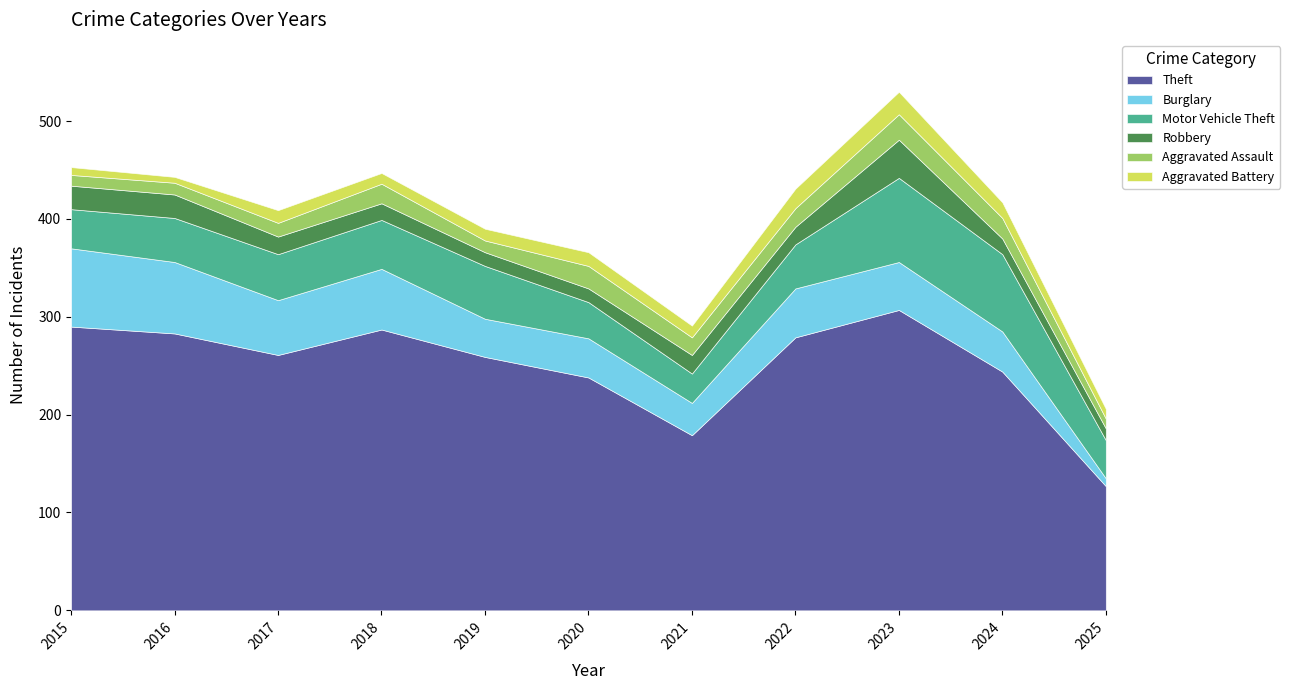

At which category is the sum across all series the highest?

2023